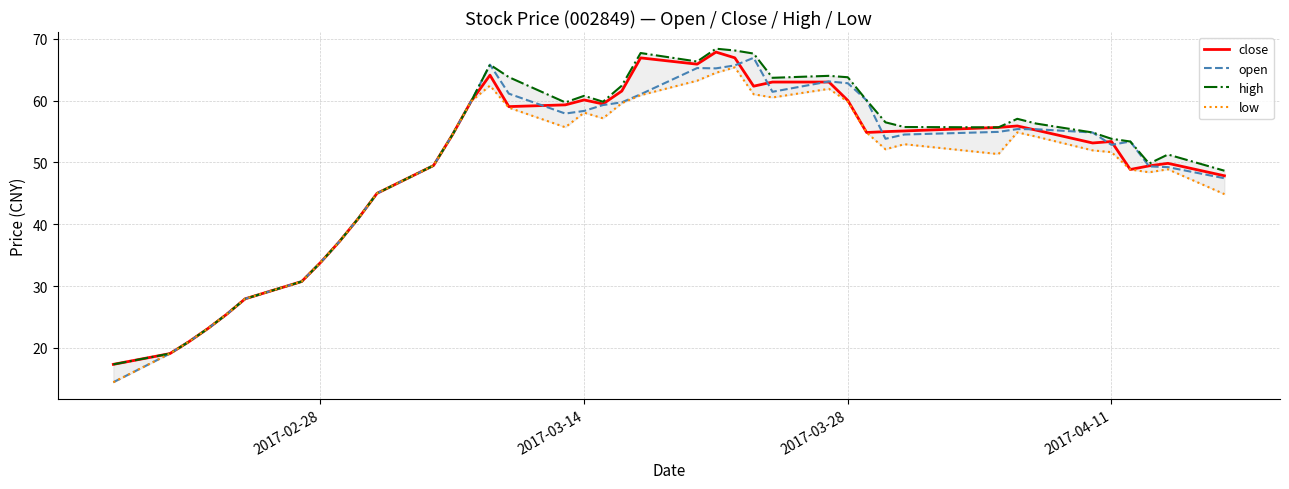

What is the lowest value of the close series?

17.3